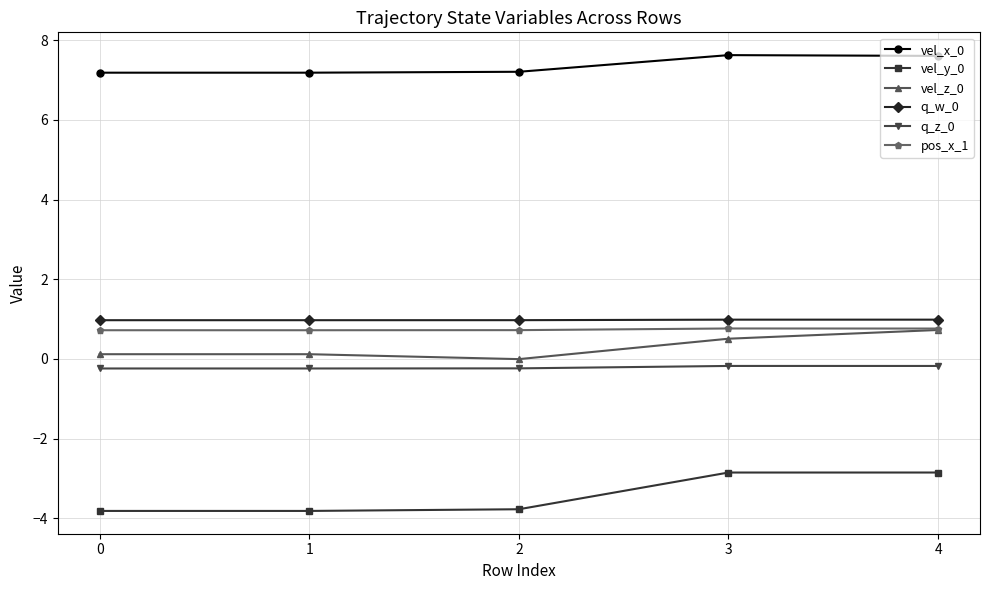

Count the pos_x_1 values in the range 0 to 1.

5